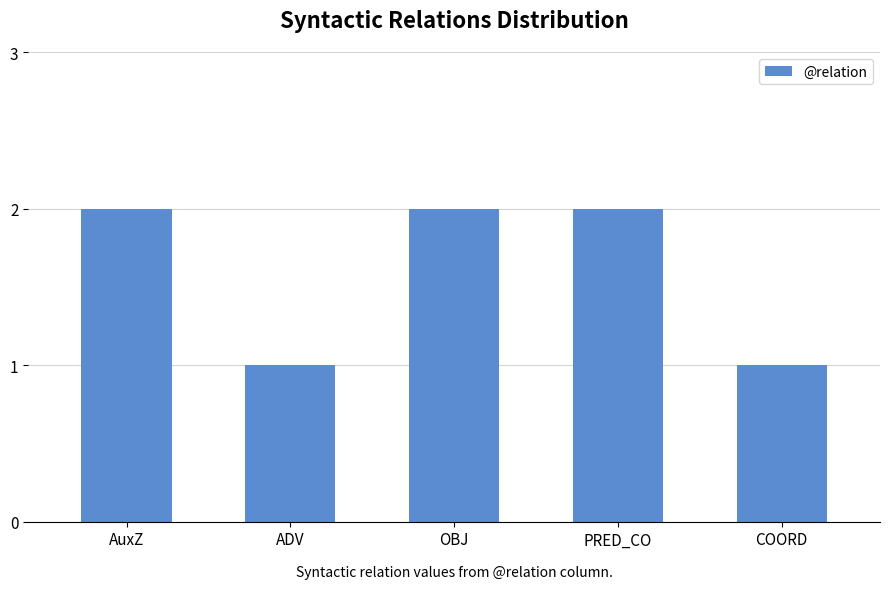

The value at AuxZ is 1. True or false?

False